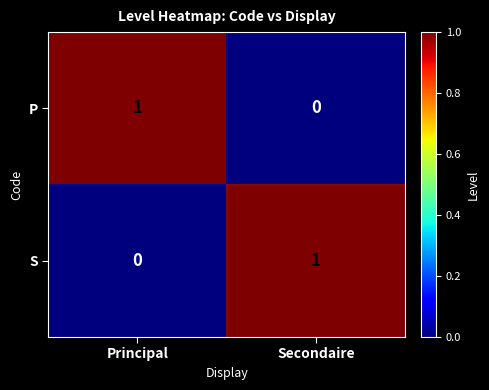

True or false: S has a value of 0 at Principal.

True